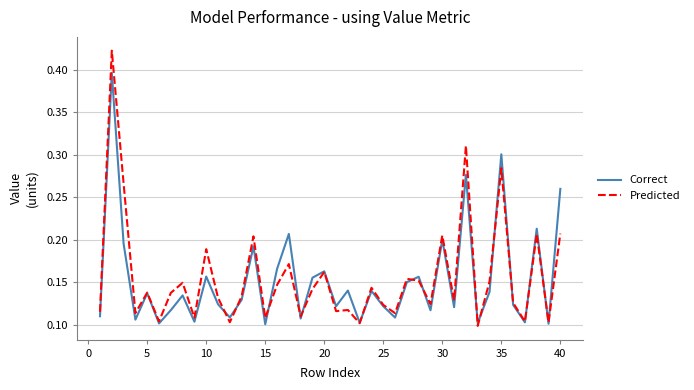

Which series has the widest spread of values?

Predicted